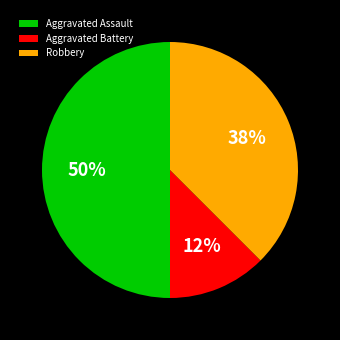

To the nearest percent, what is the average slice percentage?

33%